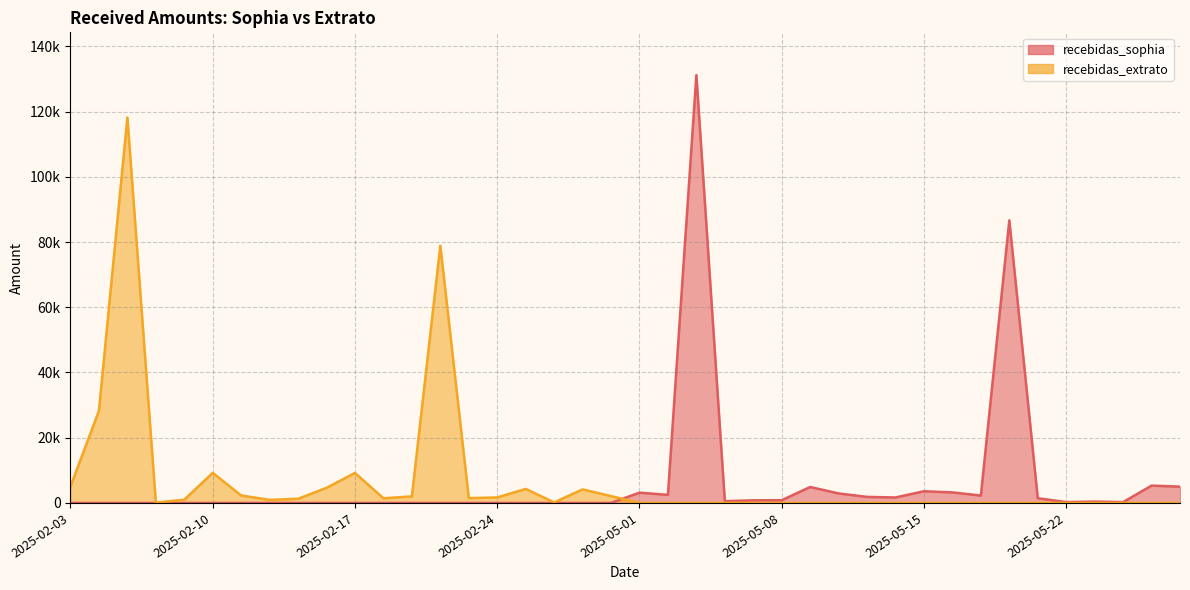

Which category has the lowest value in the recebidas_extrato series?

2025-05-01